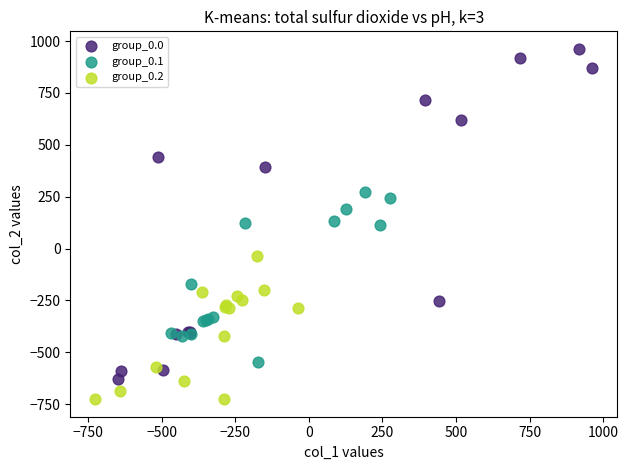

Which series has the largest Y range (max minus min)?

group_0.0